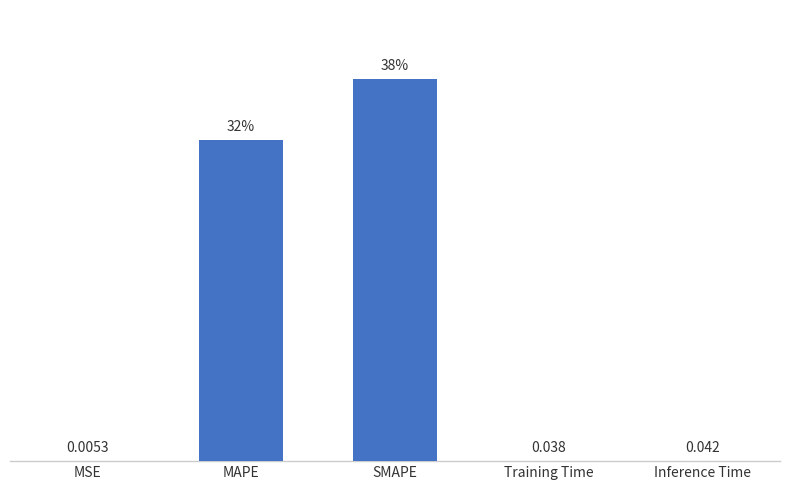

Which label corresponds to the largest value in the chart?

SMAPE